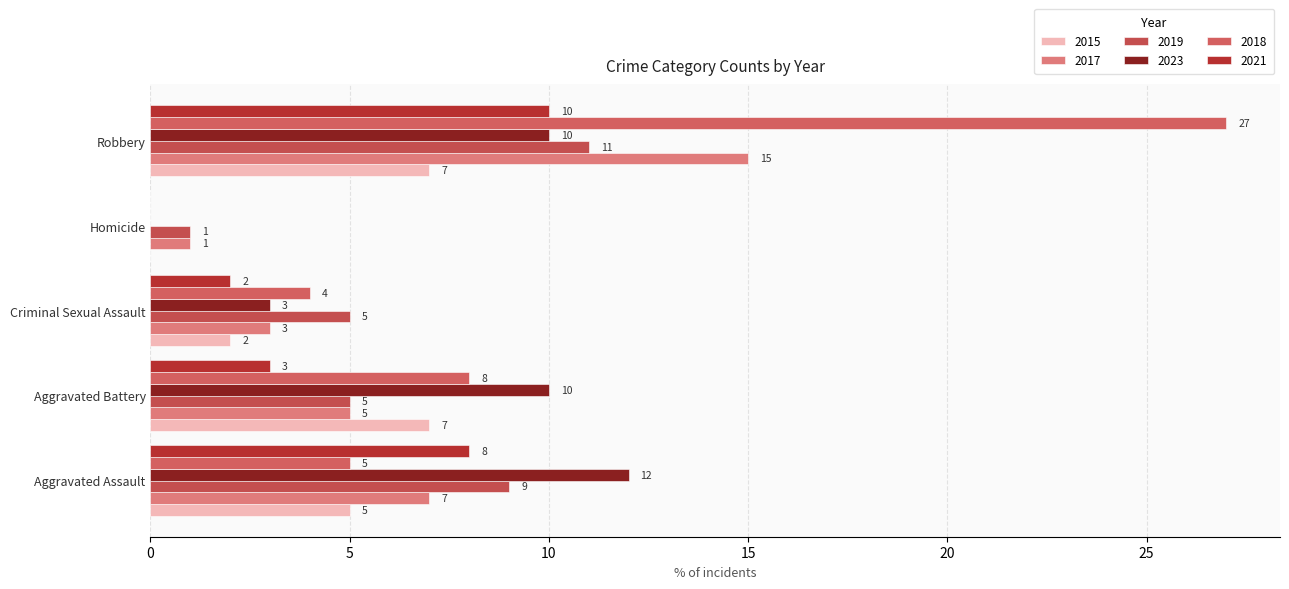

How many categories are shown in the chart?

5